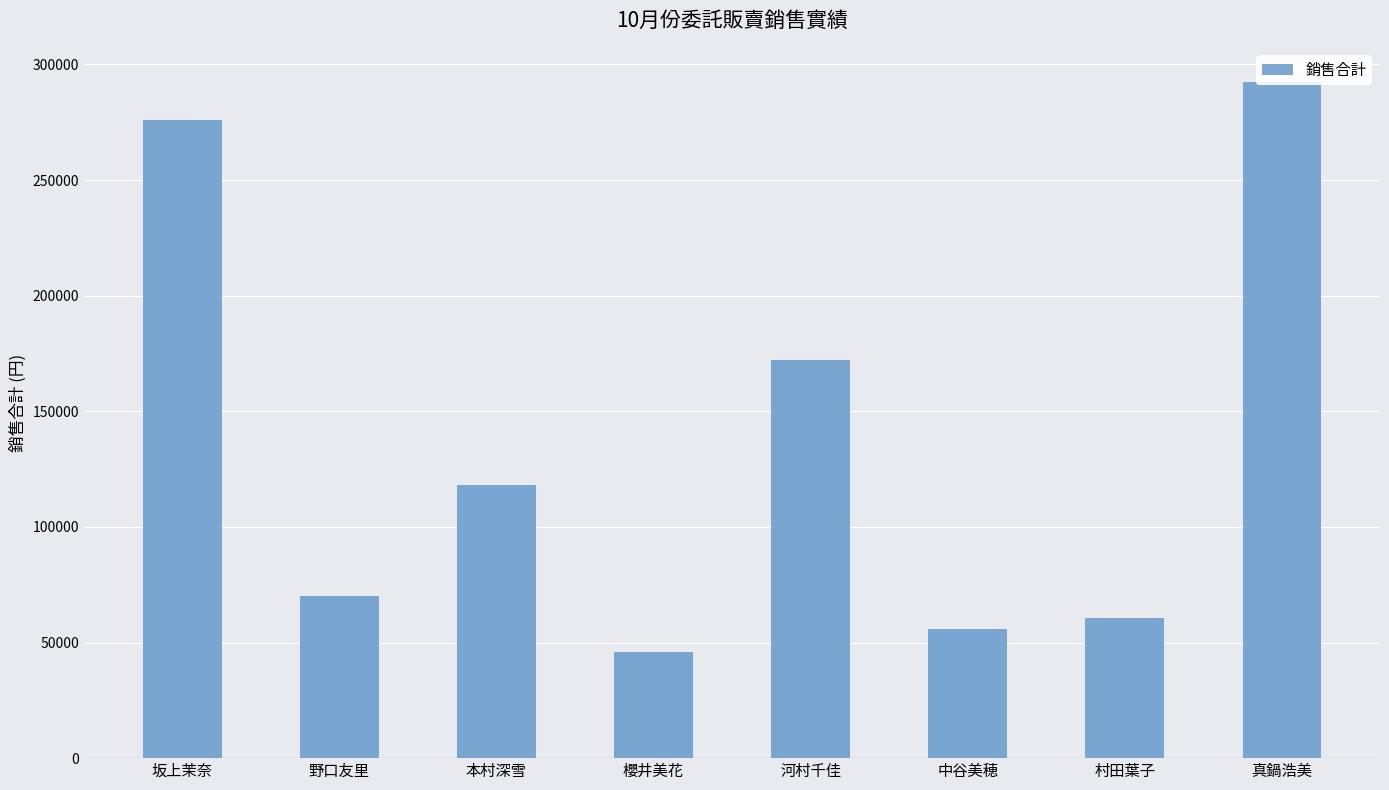

List the labels in order of value, smallest first.

櫻井美花, 中谷美穂, 村田葉子, 野口友里, 本村深雪, 河村千佳, 坂上茉奈, 真鍋浩美